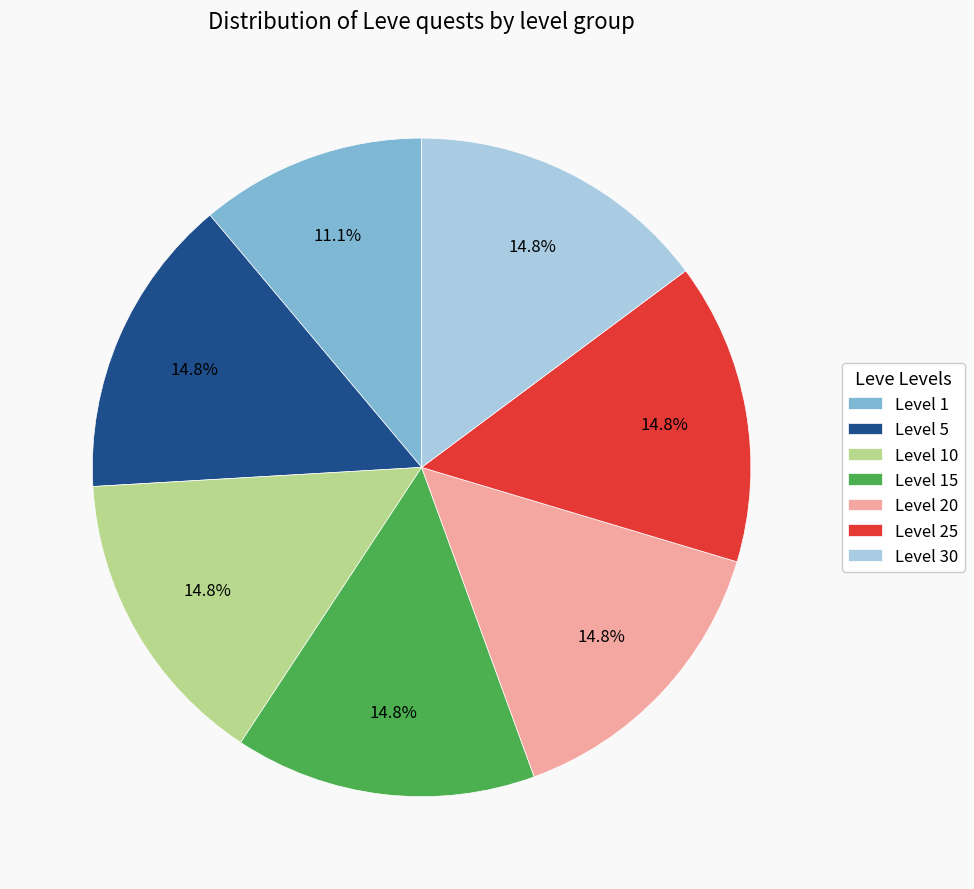

Does any single category account for the majority?

No